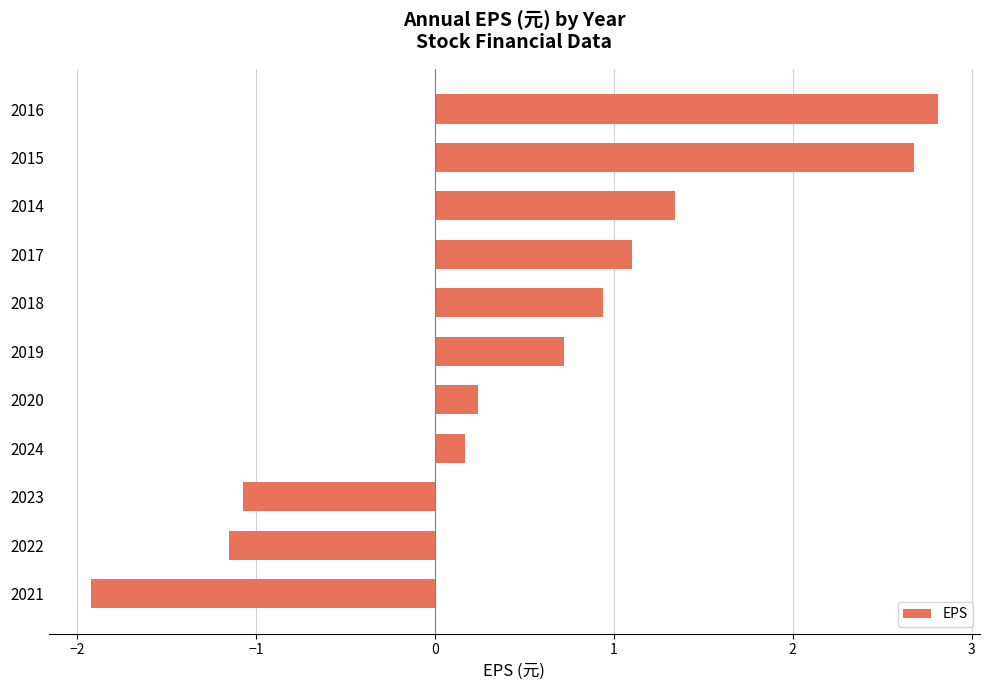

How many values are below zero?

3